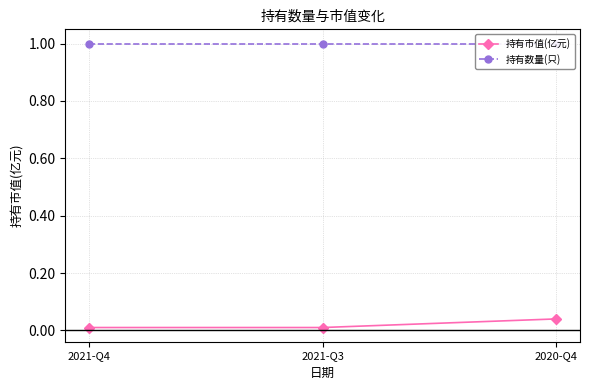

The 持有市值(亿元) series shows 0.0 at 2021-Q4. True or false?

True